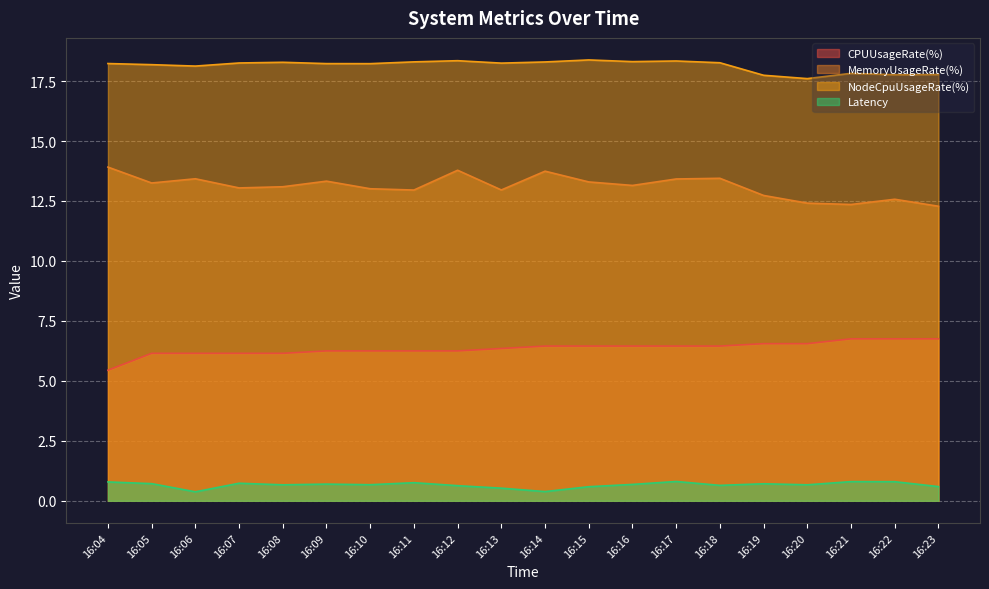

Reading left to right, extract all data points from this chart.

CPUUsageRate(%): 16:04=5.4	16:05=6.1	16:06=6.1	16:07=6.1	16:08=6.1	16:09=6.2	16:10=6.2	16:11=6.2	16:12=6.2	16:13=6.4	16:14=6.5	16:15=6.5	16:16=6.5	16:17=6.5	16:18=6.5	16:19=6.6	16:20=6.6	16:21=6.8	16:22=6.8	16:23=6.8
MemoryUsageRate(%): 16:04=13.9	16:05=13.3	16:06=13.4	16:07=13.0	16:08=13.1	16:09=13.3	16:10=13.0	16:11=13.0	16:12=13.8	16:13=13.0	16:14=13.7	16:15=13.3	16:16=13.1	16:17=13.4	16:18=13.4	16:19=12.7	16:20=12.4	16:21=12.4	16:22=12.6	16:23=12.3
NodeCpuUsageRate(%): 16:04=18.2	16:05=18.2	16:06=18.1	16:07=18.3	16:08=18.3	16:09=18.2	16:10=18.2	16:11=18.3	16:12=18.3	16:13=18.2	16:14=18.3	16:15=18.4	16:16=18.3	16:17=18.3	16:18=18.3	16:19=17.7	16:20=17.6	16:21=17.8	16:22=17.8	16:23=17.8
Latency: 16:04=0.8	16:05=0.7	16:06=0.4	16:07=0.7	16:08=0.7	16:09=0.7	16:10=0.7	16:11=0.8	16:12=0.6	16:13=0.5	16:14=0.4	16:15=0.6	16:16=0.7	16:17=0.8	16:18=0.6	16:19=0.7	16:20=0.7	16:21=0.8	16:22=0.8	16:23=0.6